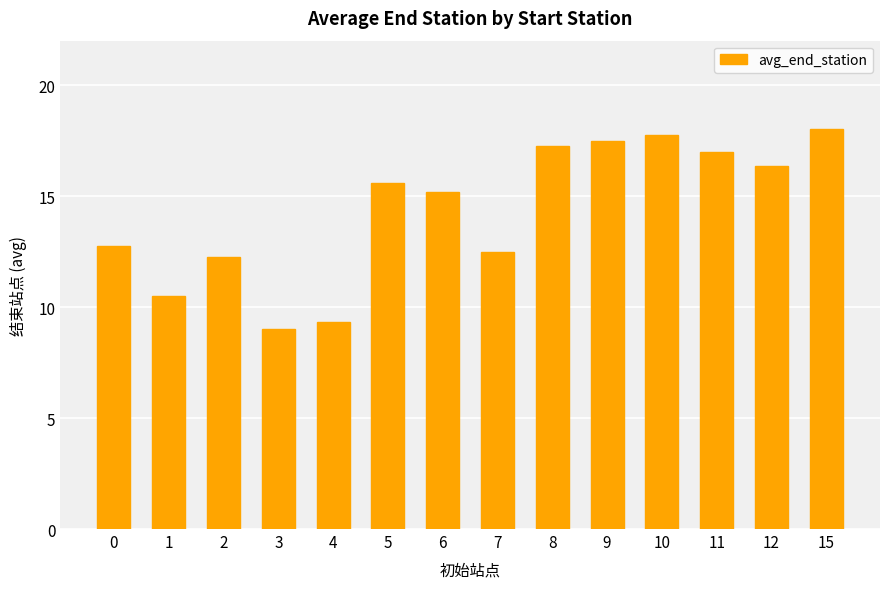

What is the ratio of the value at 10 to the value at 0?

1.4